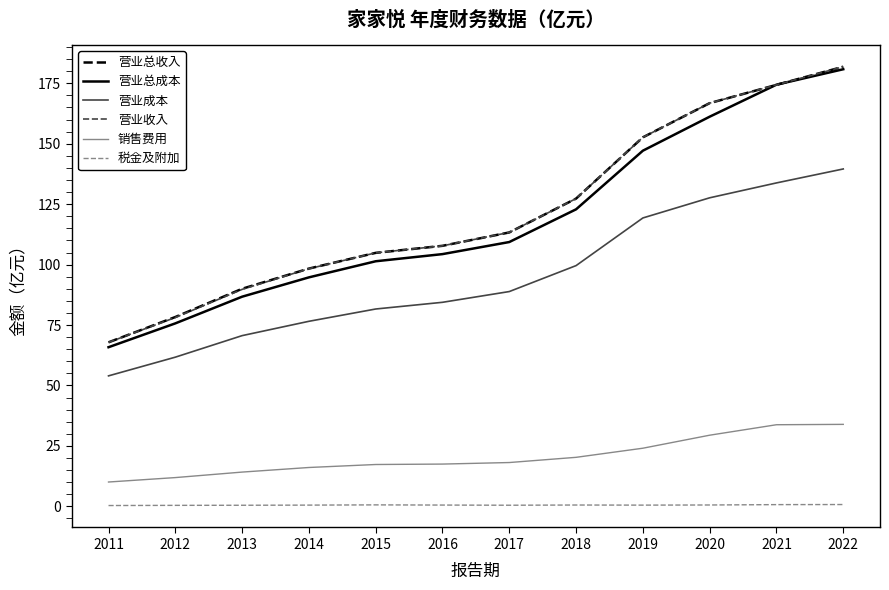

Is it true that 营业总成本 equals 101.4 at 2015?

True